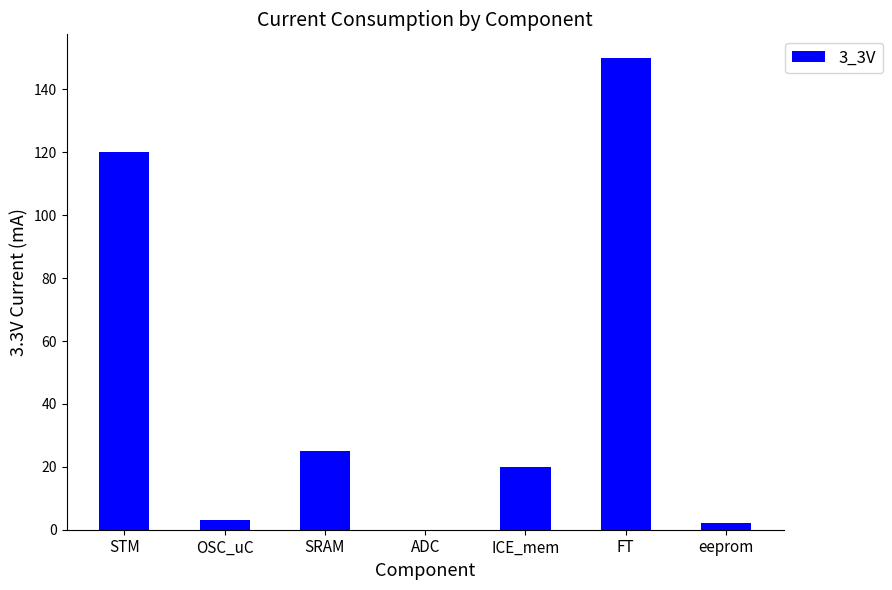

At which label does the data first exceed 20?

STM